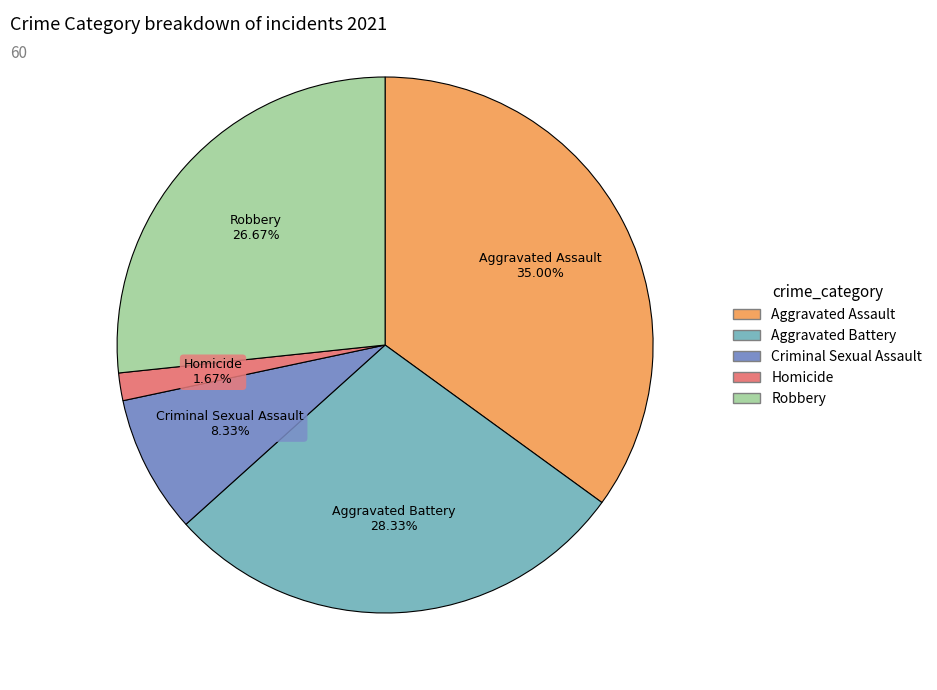

How many slices are in this pie chart?

5